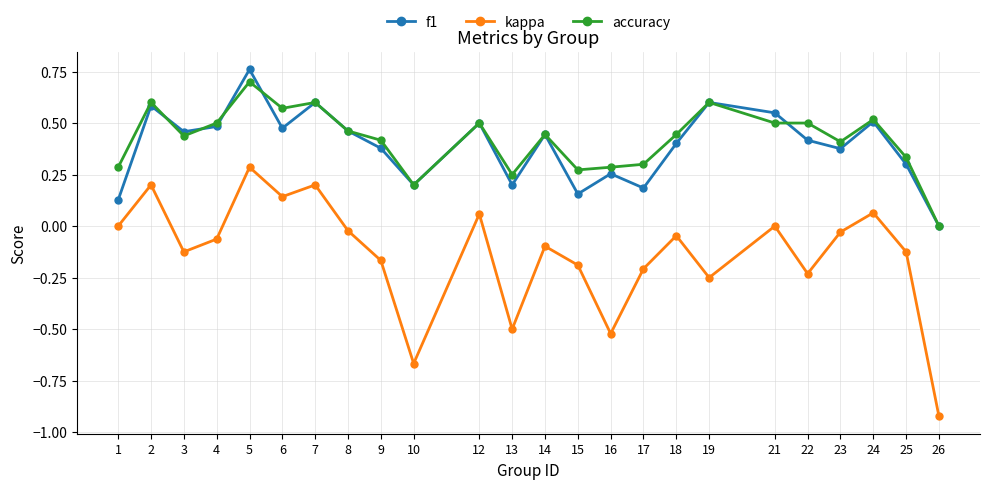

Which series has the largest total across all categories?

accuracy